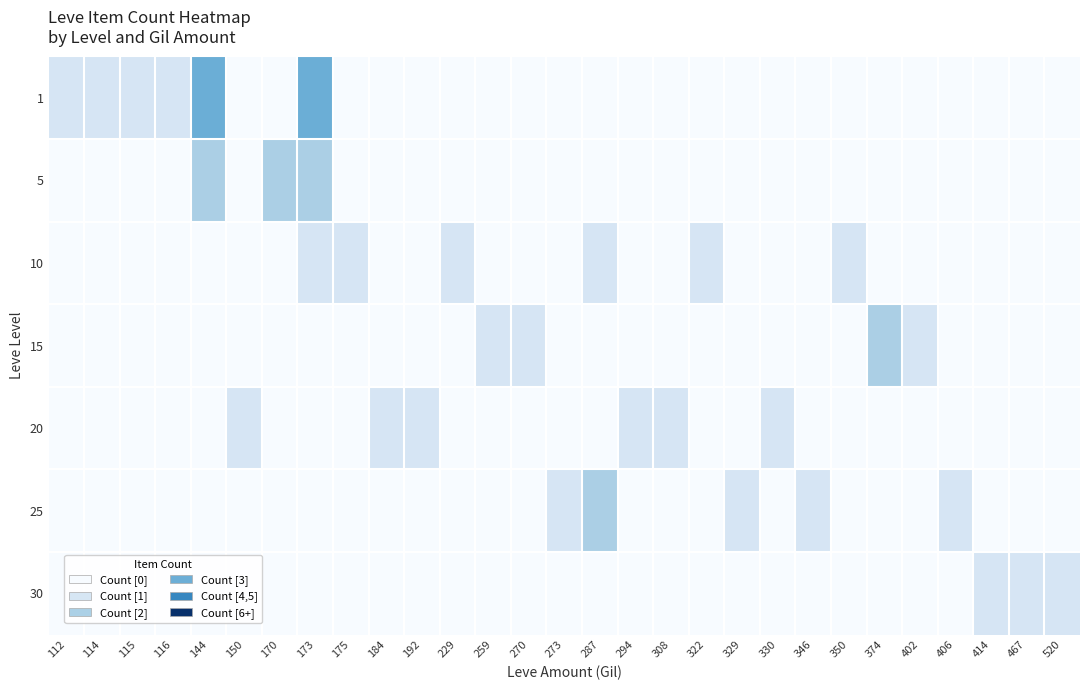

How many data points does each series have?

29